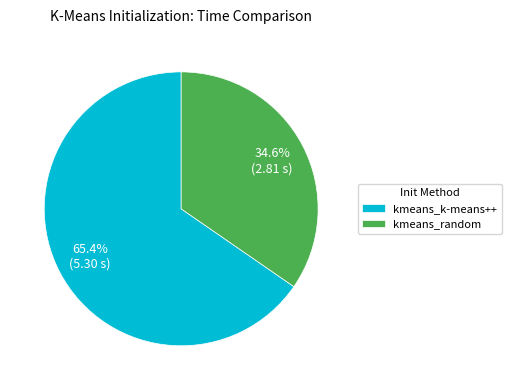

Is it true that kmeans_k-means++ is 65% of the pie?

True